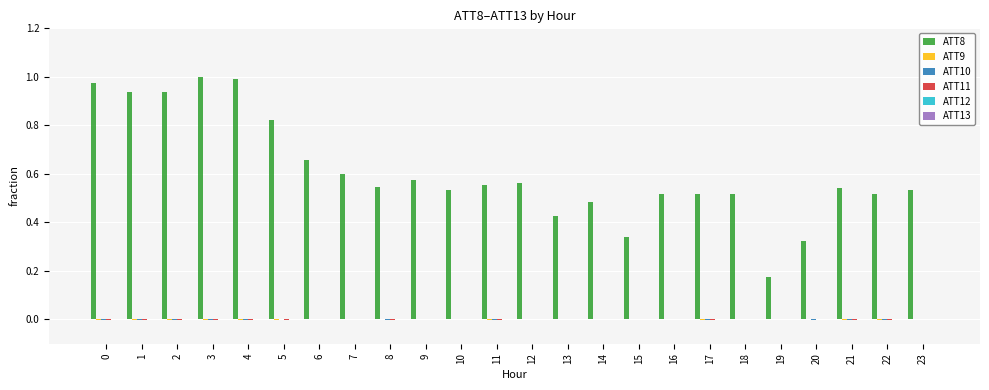

Between 8 and 13, which series saw the biggest shift?

ATT8